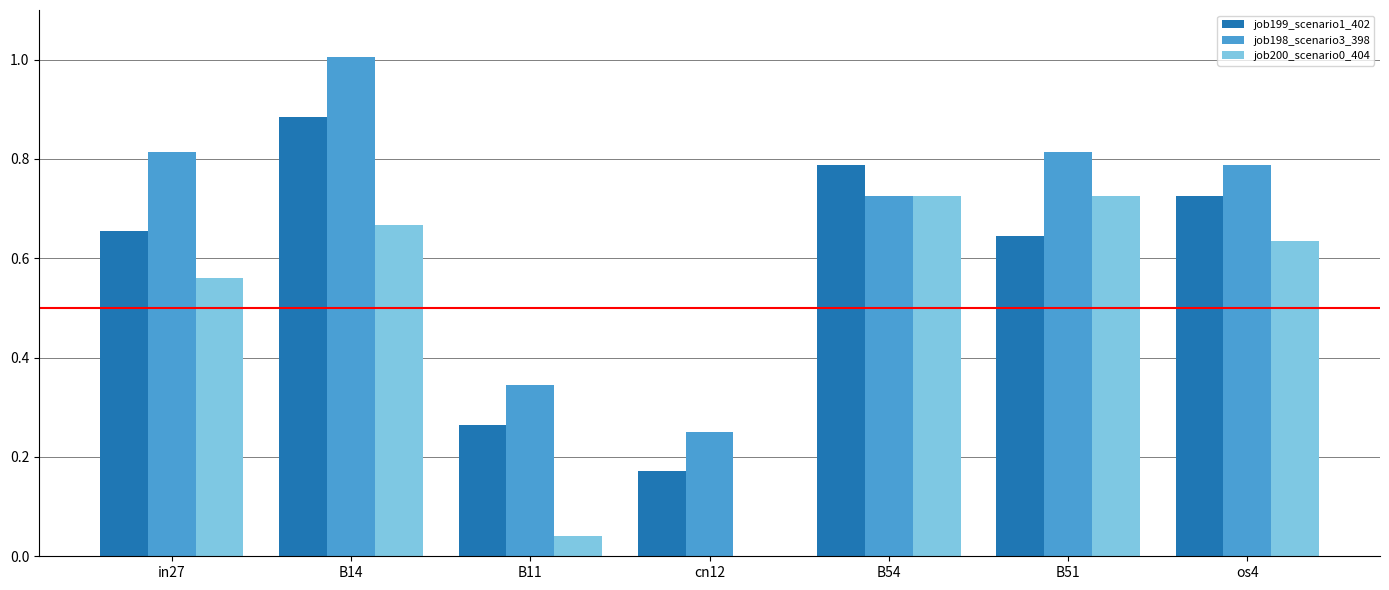

What is the maximum value shown in the chart?

1.0